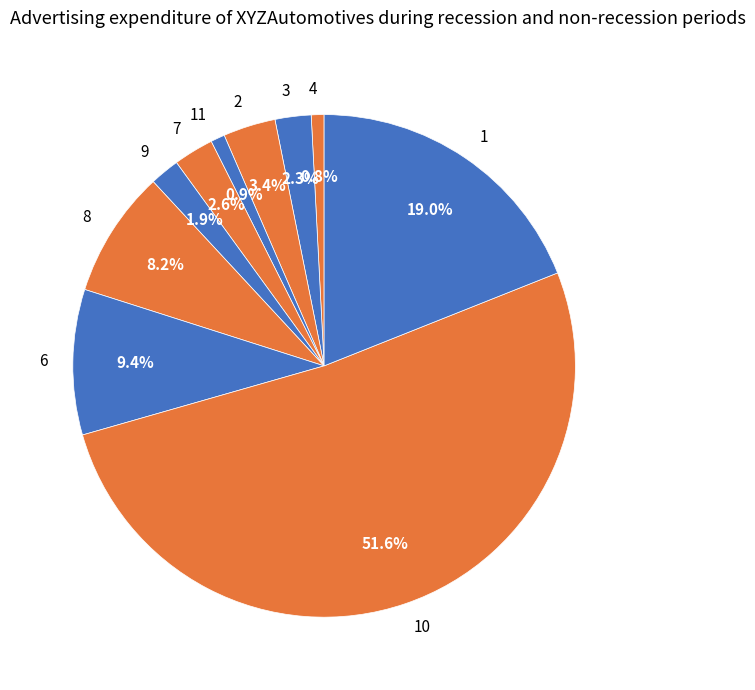

How many segments does this pie chart have?

10